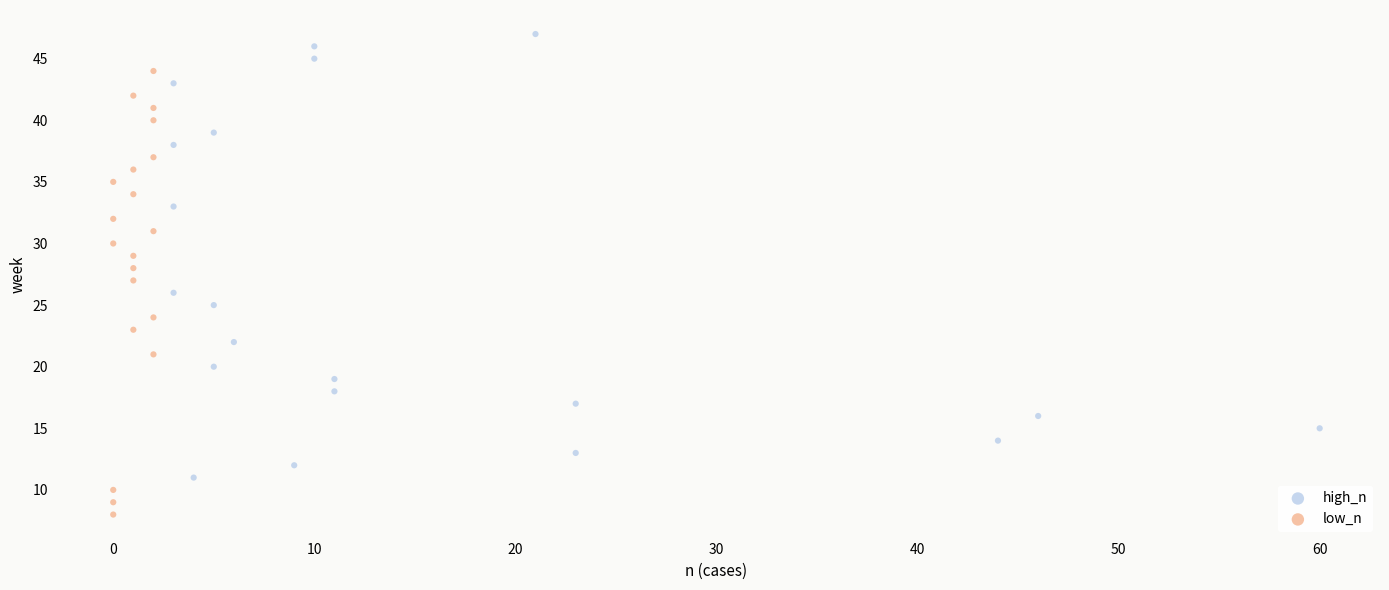

Which series contains the lowest Y value?

low_n